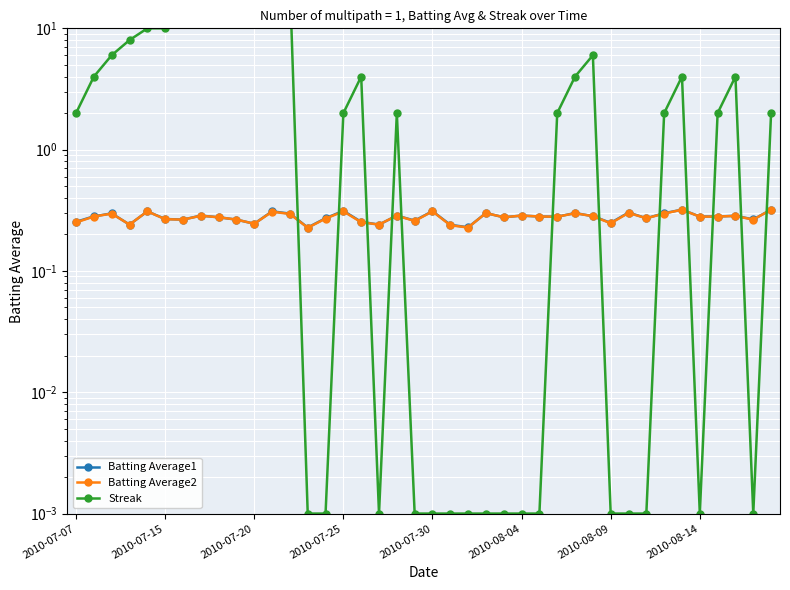

What is the value of the Batting Average2 point at the 34th from the left?

0.3